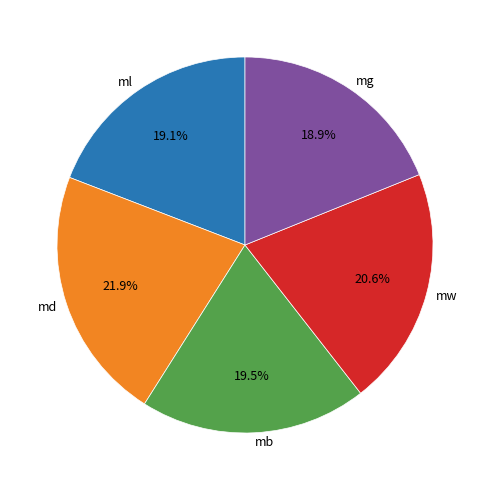

To the nearest percent, what is the difference between the largest and smallest slice percentages?

3%